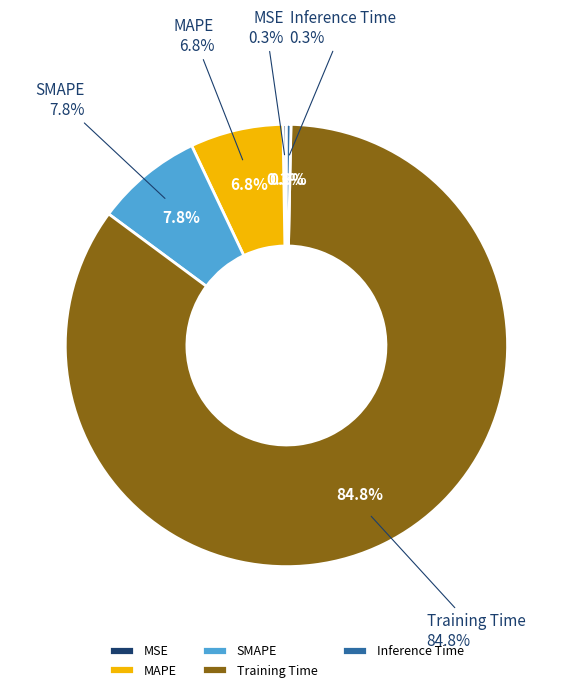

The SMAPE slice represents 8% of the pie. True or false?

True